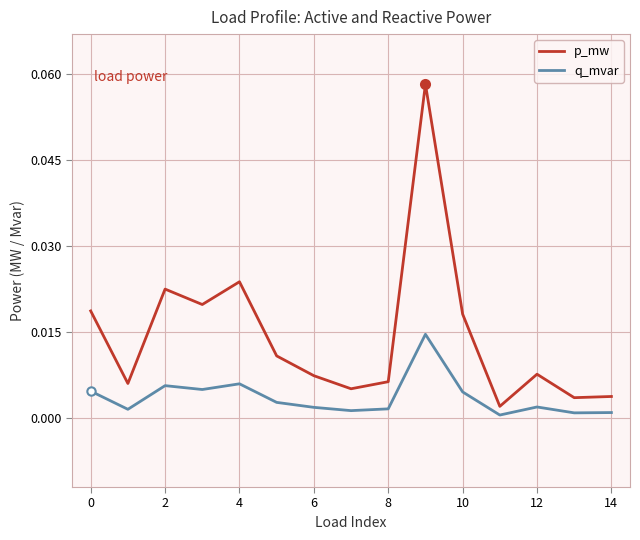

Which series has the widest spread of values?

p_mw